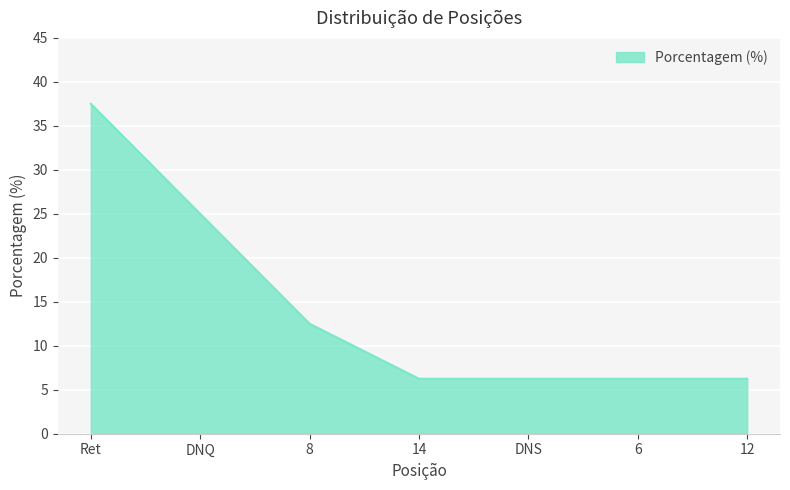

Which has a higher value, 8 or 6?

8